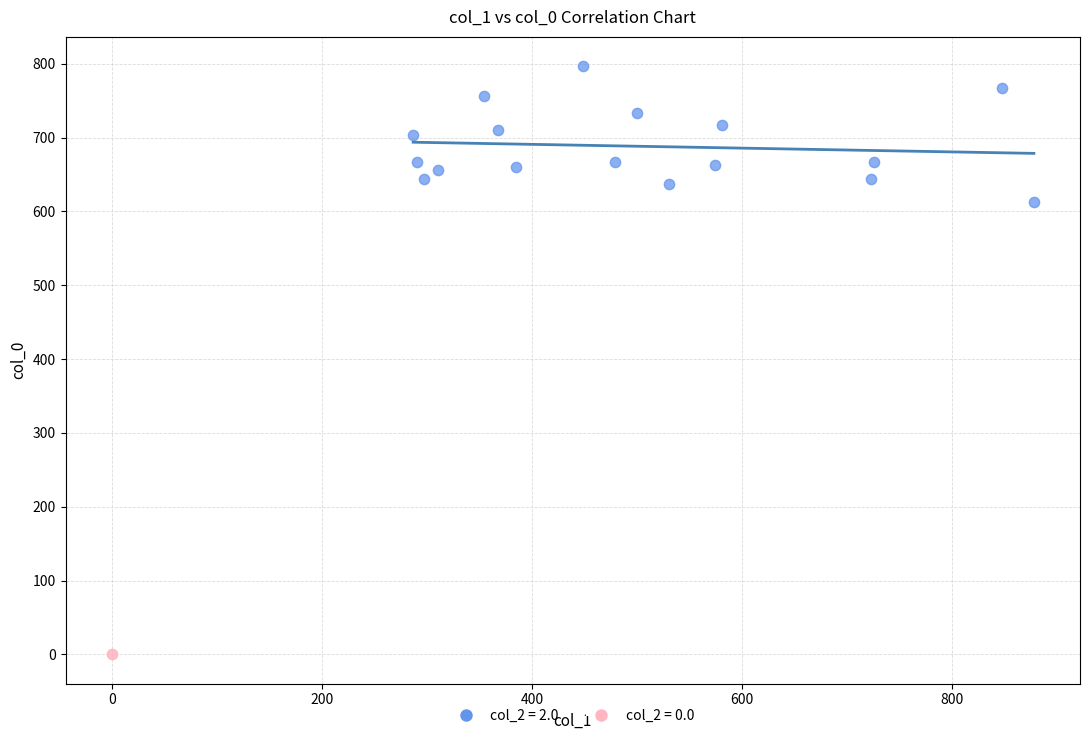

Which series contains the lowest Y value?

col_2 = 0.0